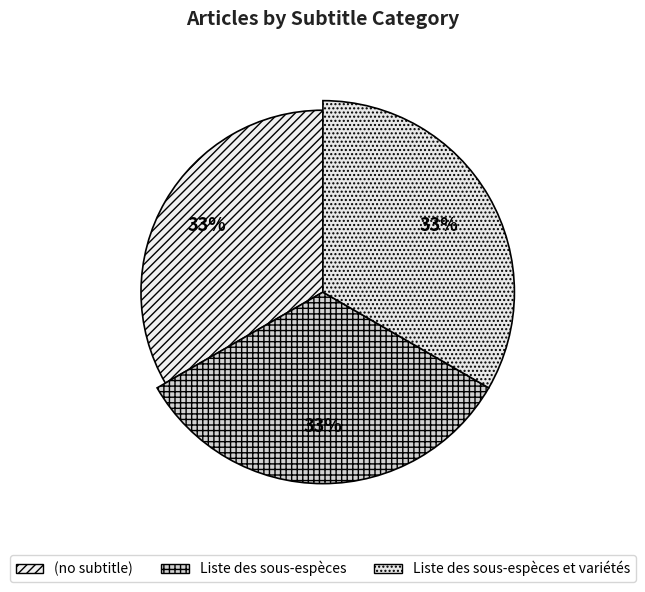

What percentage is NOT represented by Adonis_microcarpa?

100.0%